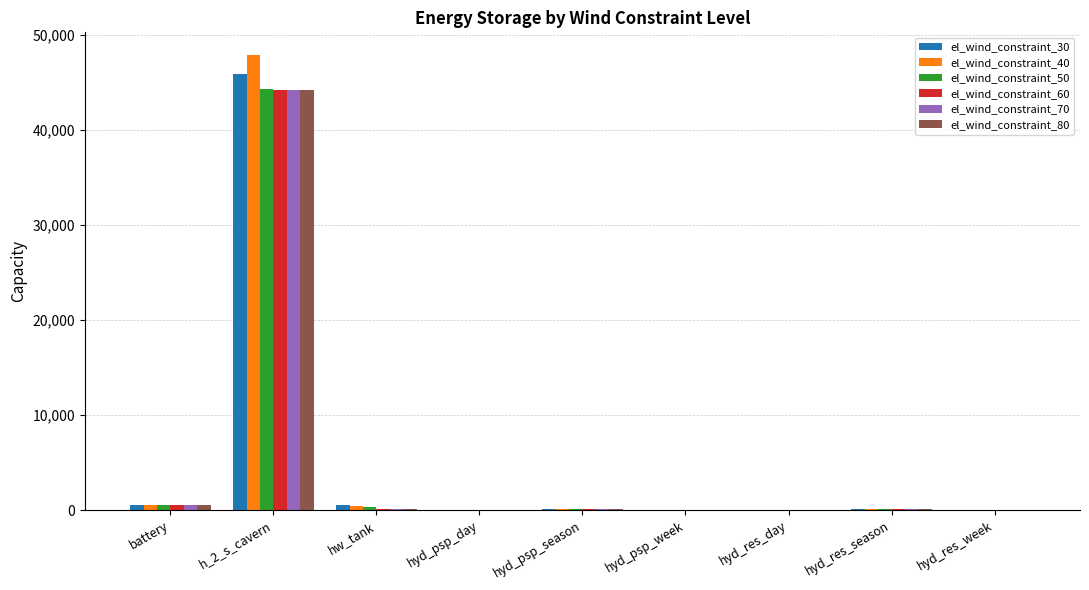

Count the number of categories in the chart.

9